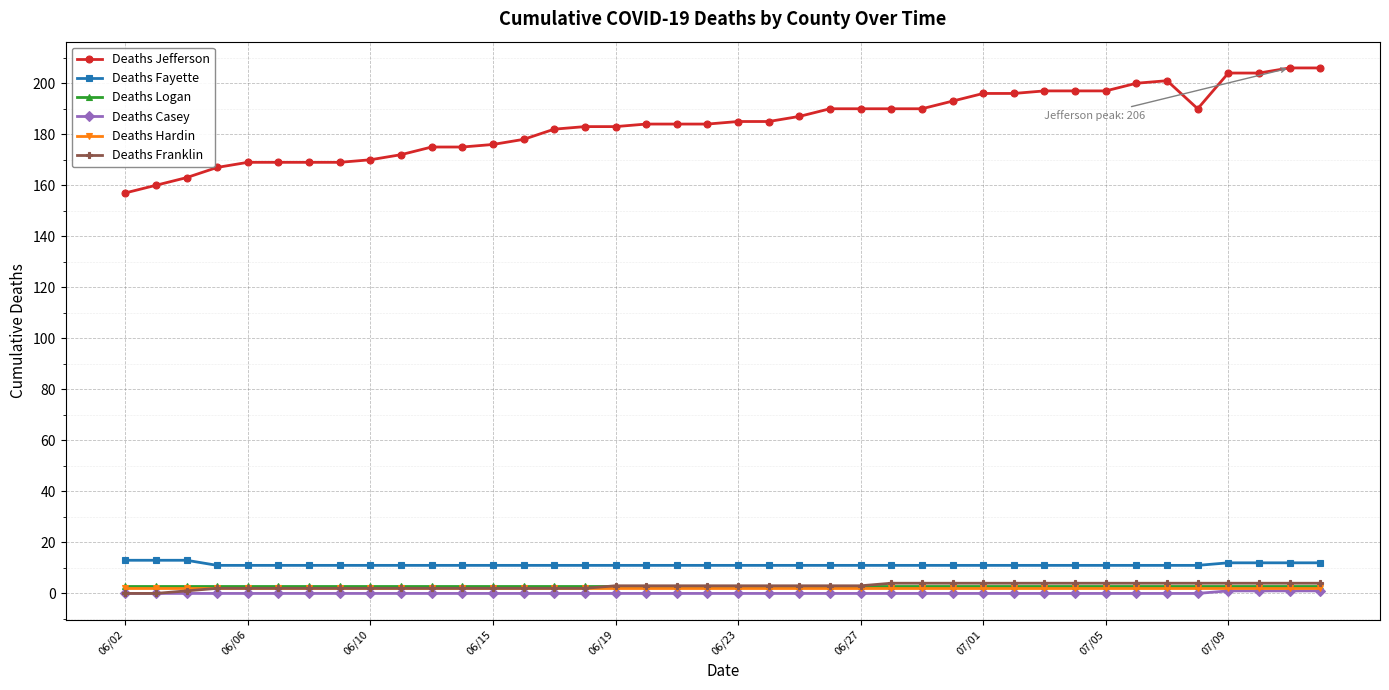

True or false: Deaths Logan and Deaths Jefferson cross at least once.

False